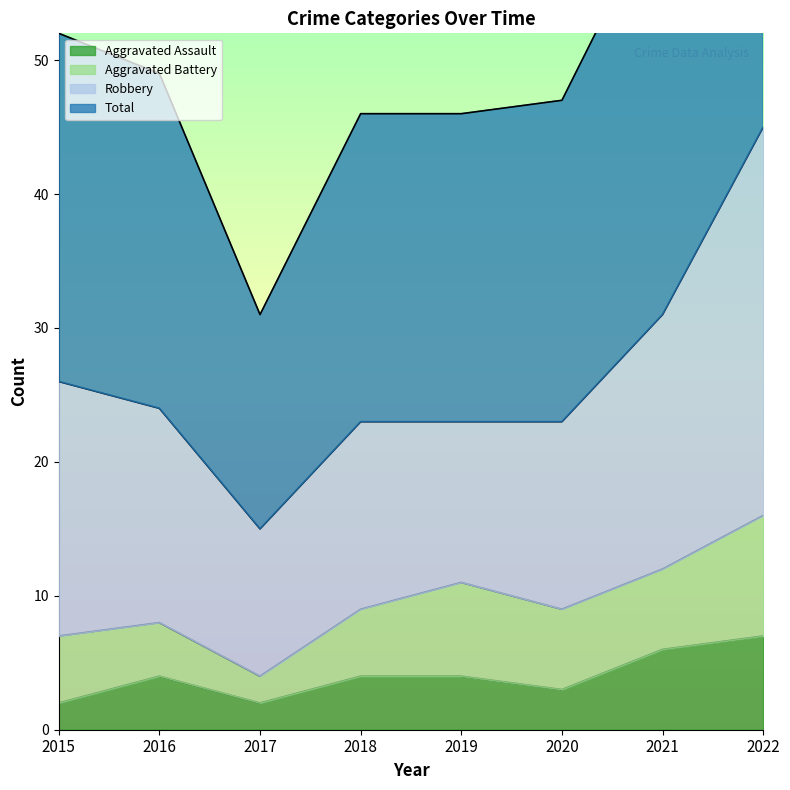

True or false: Aggravated Assault has more than 2 interior local peaks.

False